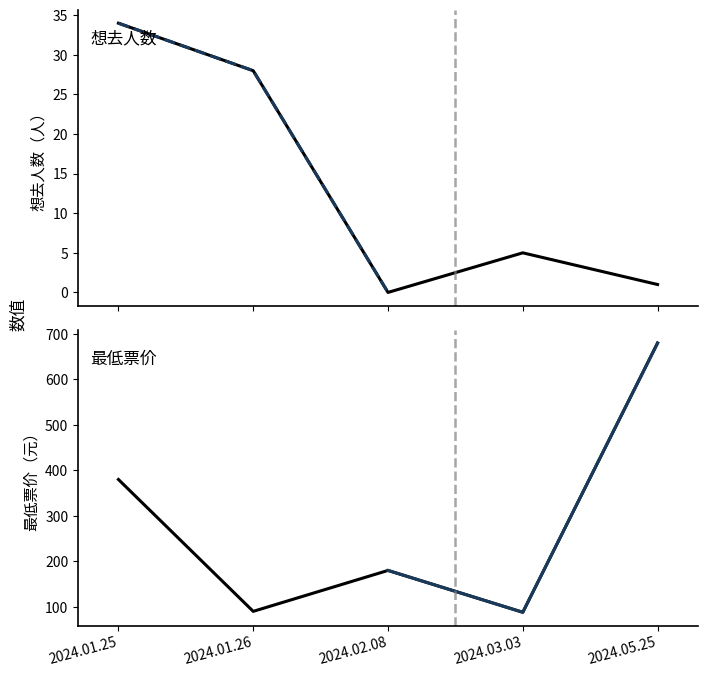

True or false: 想去人数 has a value of 11 at 2024.02.08.

False